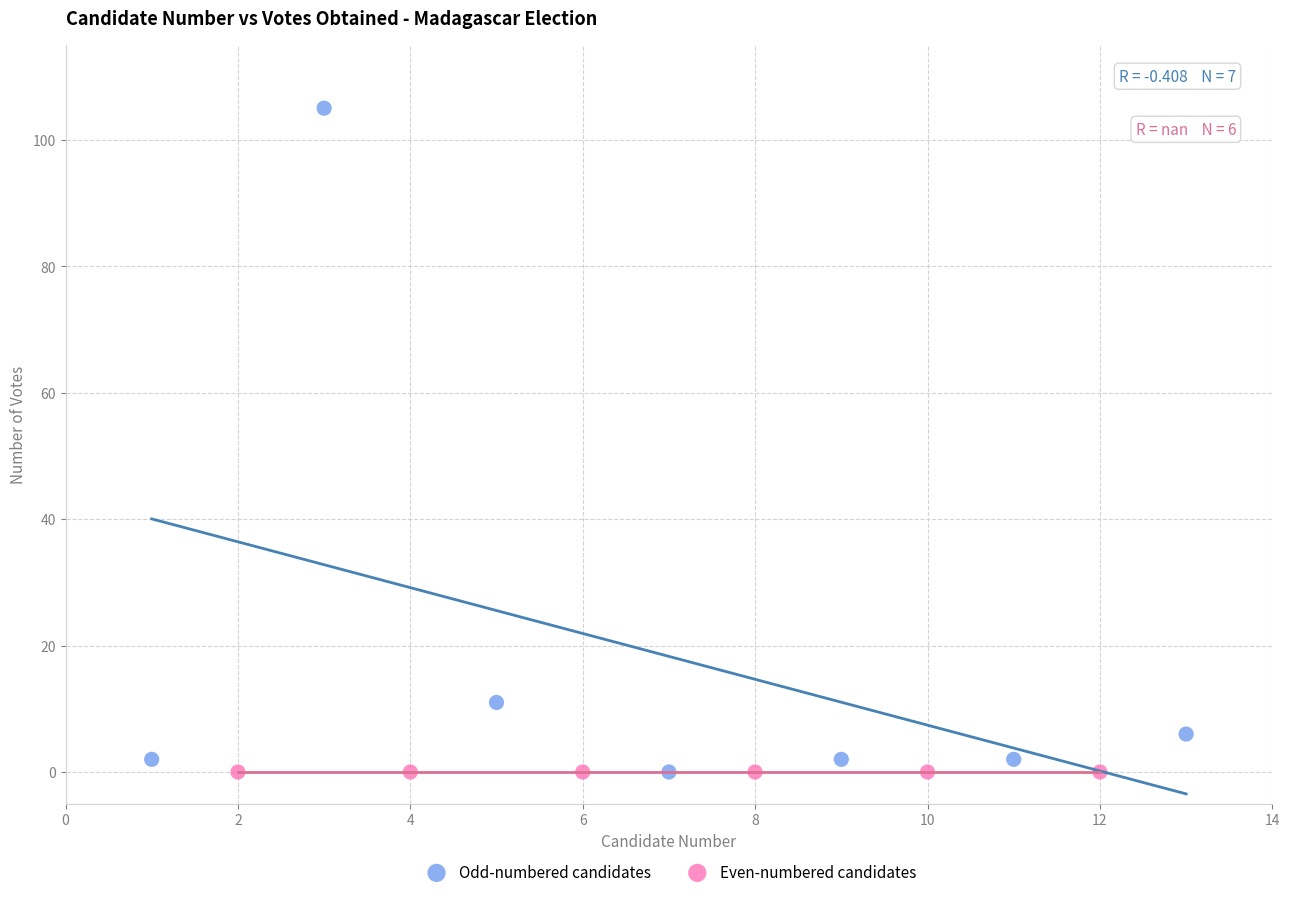

Which series contains the highest Y value?

Odd-numbered candidates